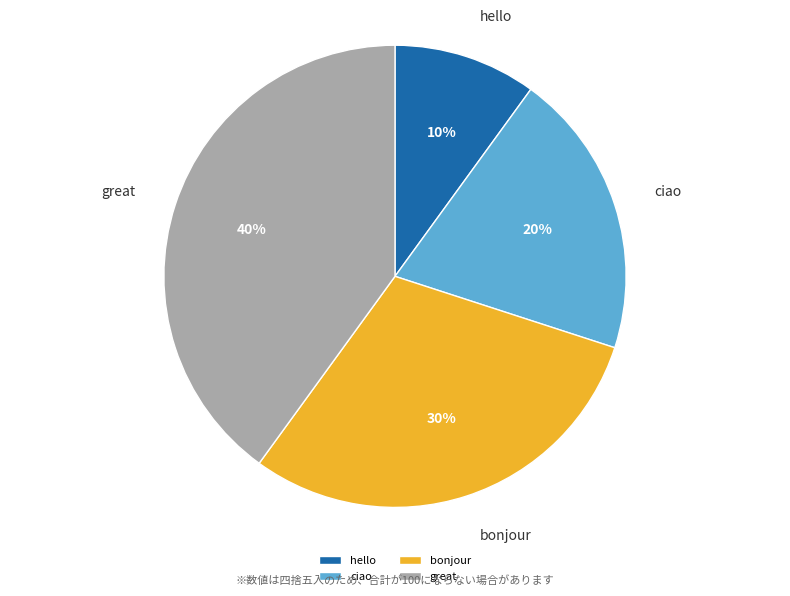

Which has a higher value, great or hello?

great